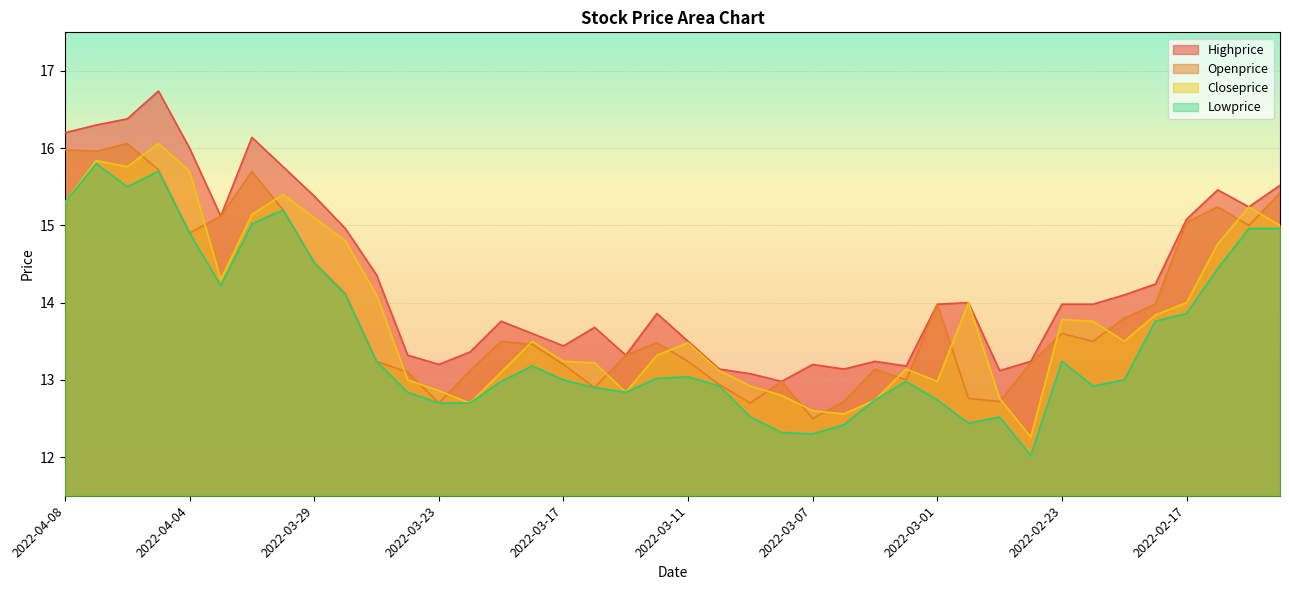

What is the difference between the second highest and minimum values in the Closeprice series?

3.6